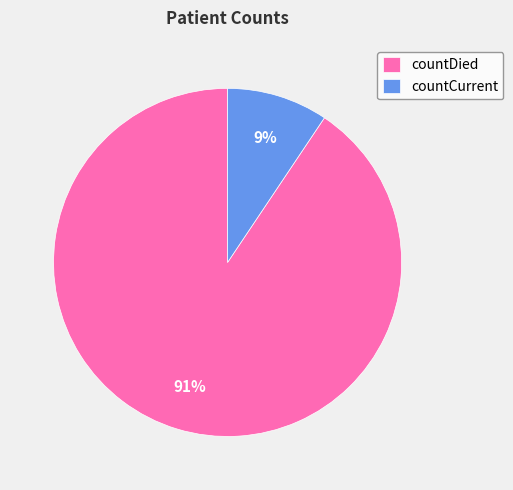

Rank the categories by value from highest to lowest.

countDied, countCurrent